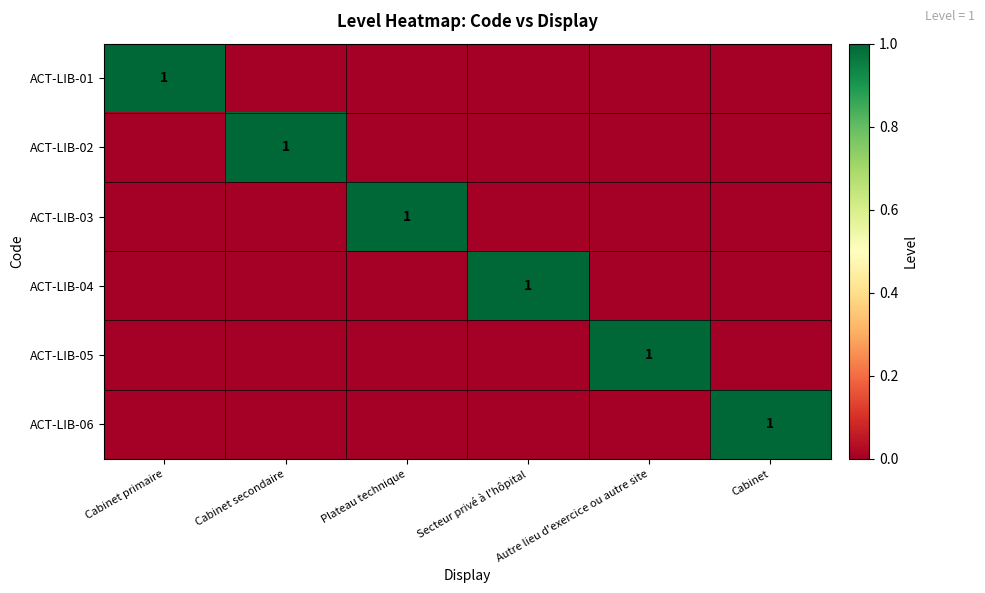

Is it true that ACT-LIB-06 equals 1 at Cabinet?

True